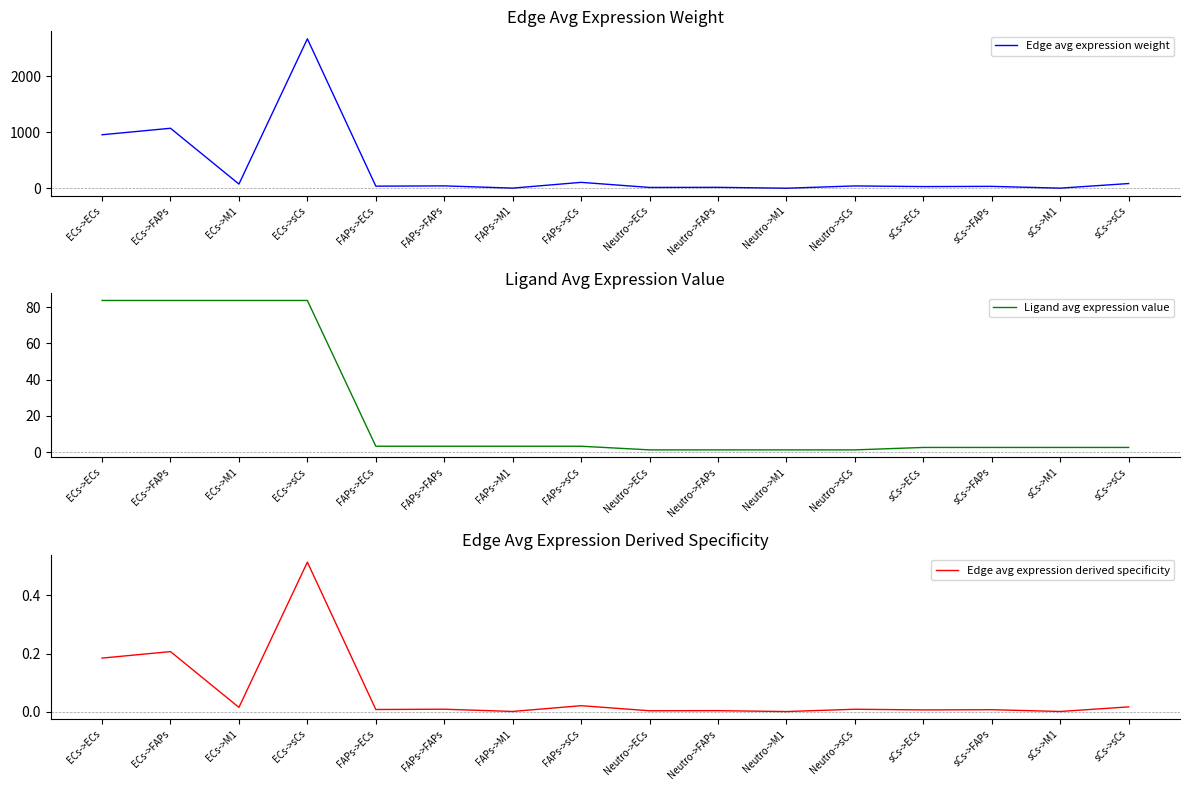

At which label does Edge avg expression weight reach its minimum?

Neutro->M1